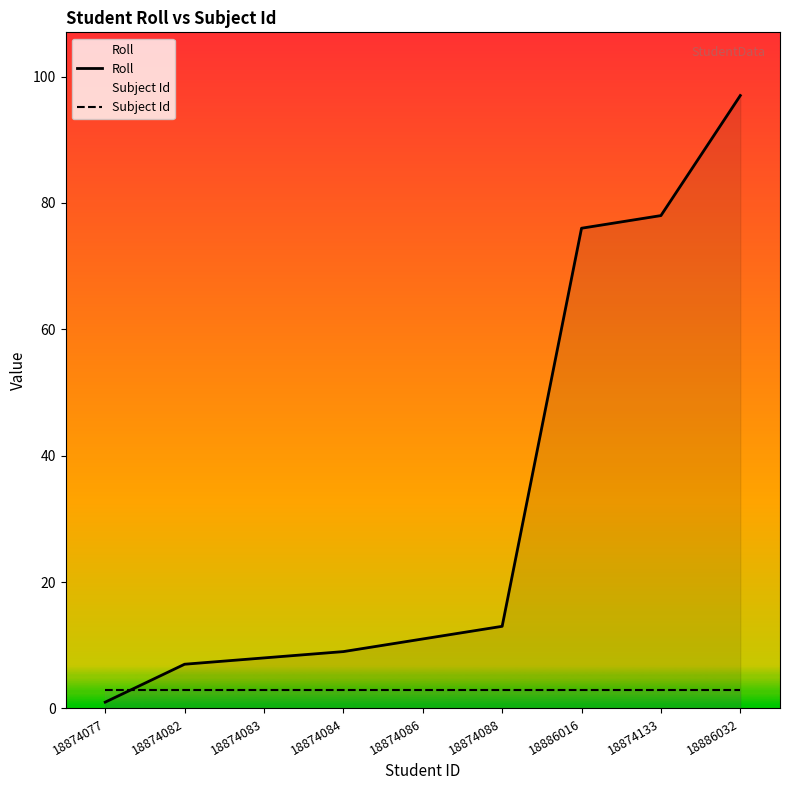

What is the average value of the Subject Id series?

3